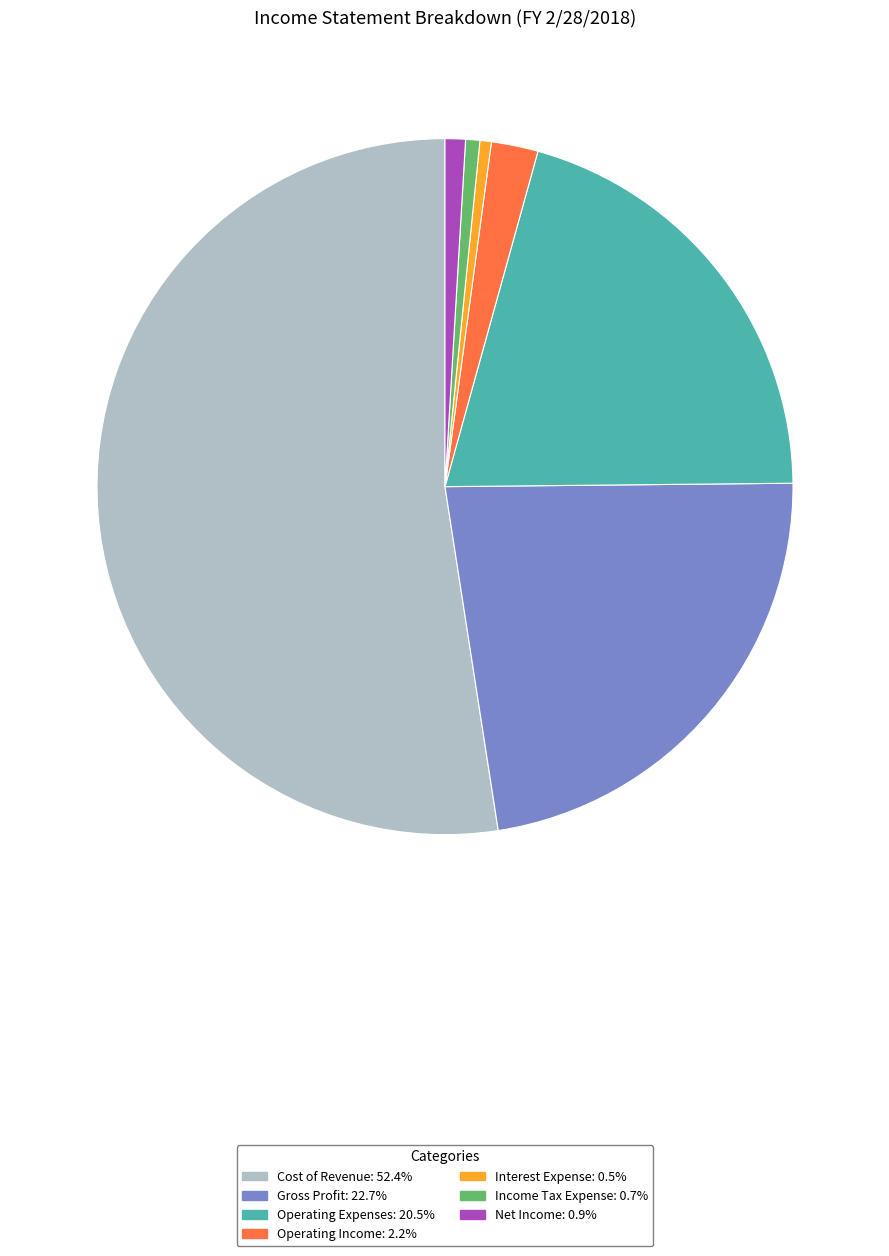

How many slices are in this pie chart?

7